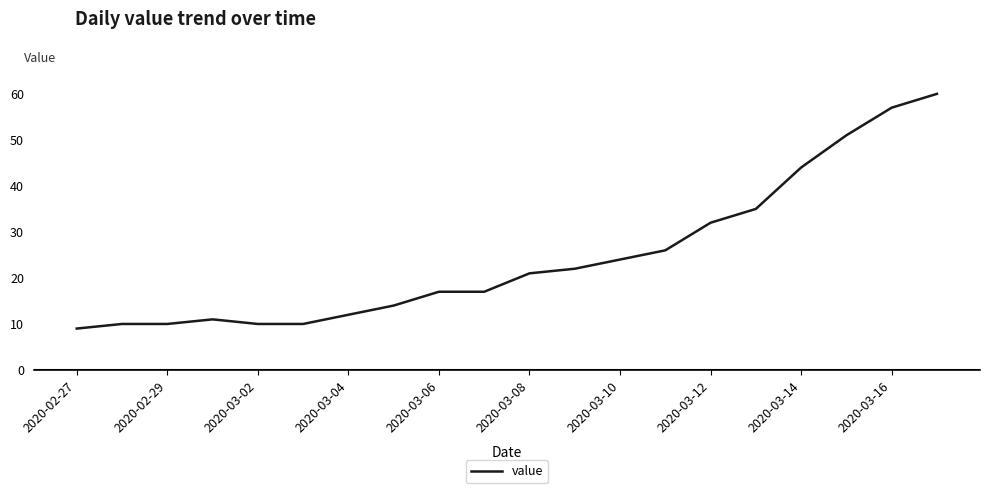

What is the maximum value shown in the chart?

60